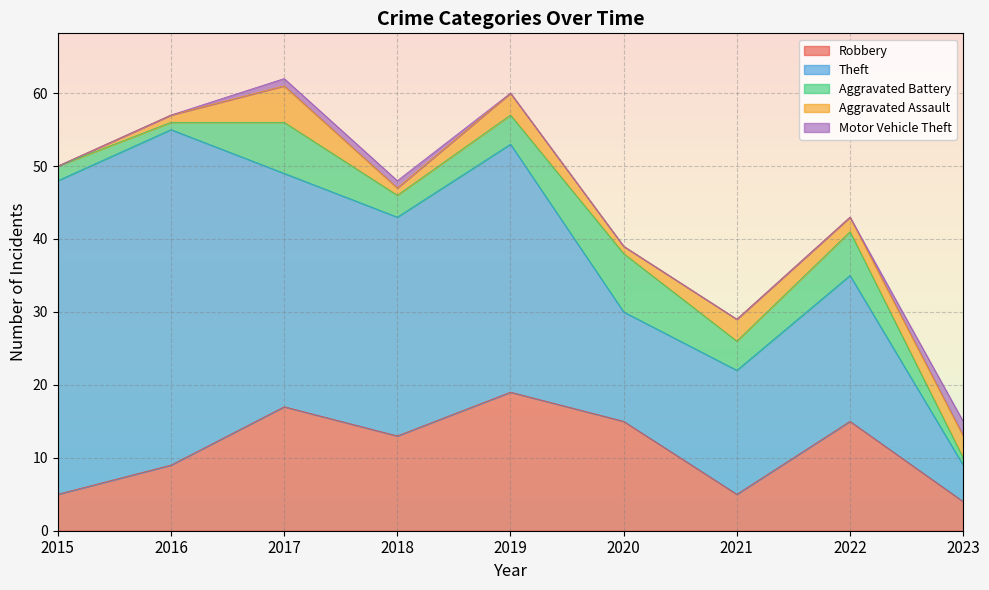

What is the total value across all series at 2021?

29